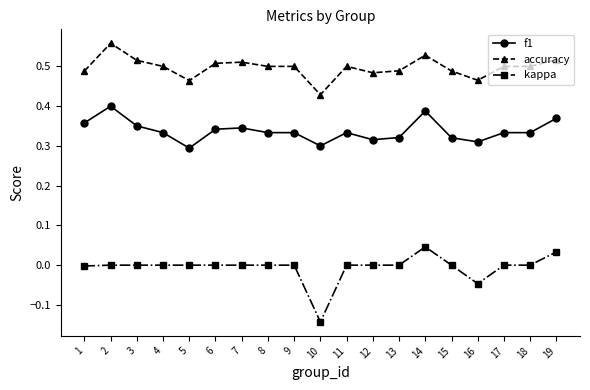

Which series has the largest total across all categories?

accuracy